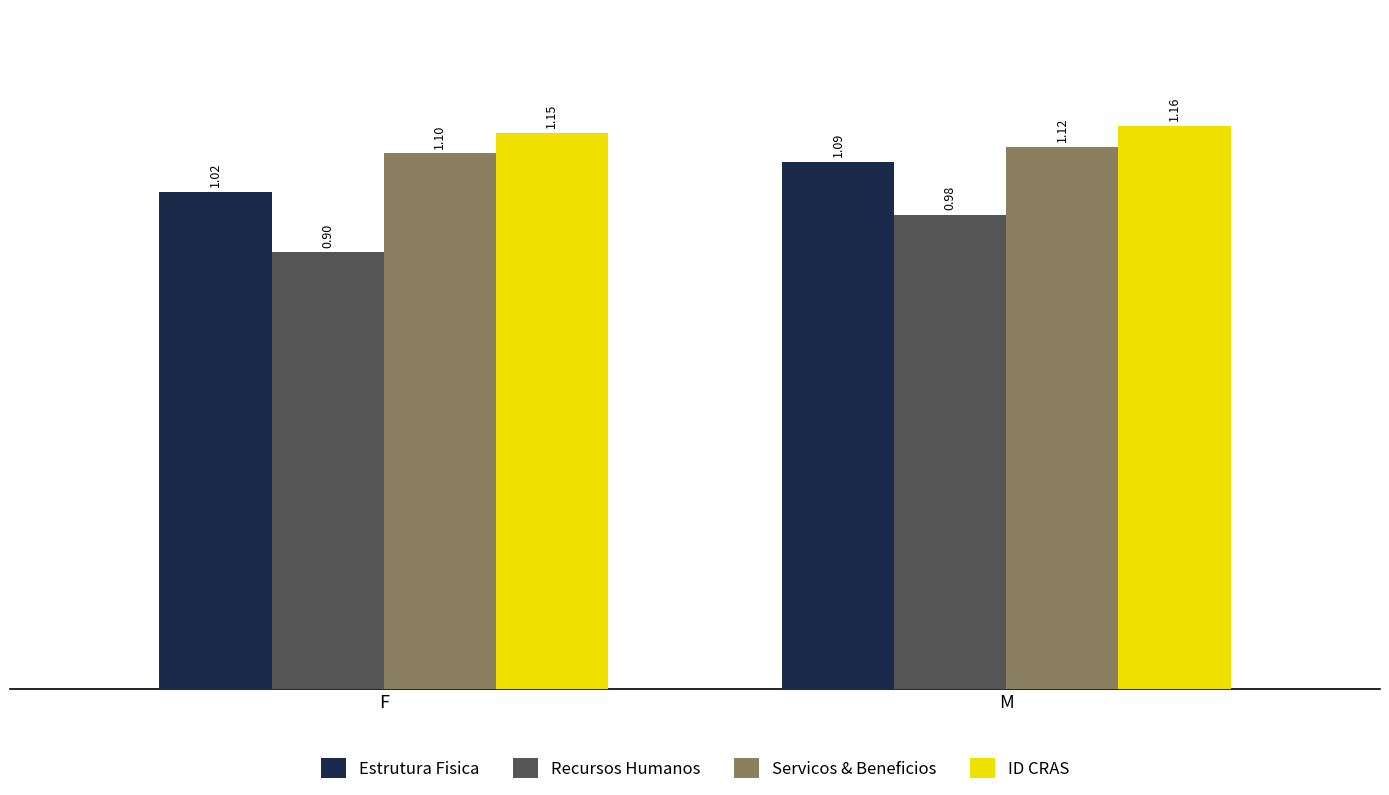

List the series in order of their peak value, highest first.

ID CRAS, Servicos & Beneficios, Estrutura Fisica, Recursos Humanos